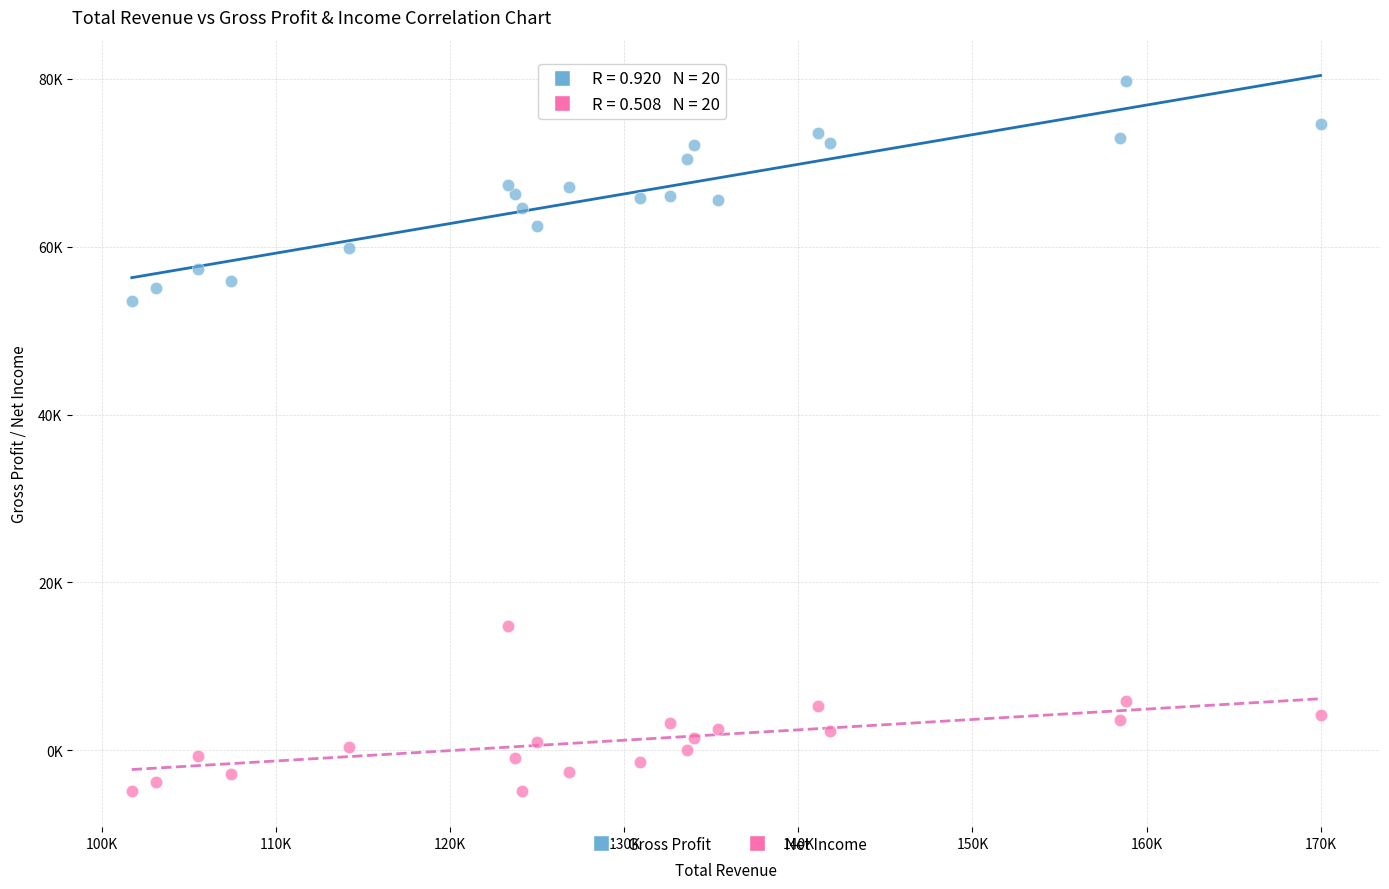

Which series contains the highest Y value?

Gross Profit